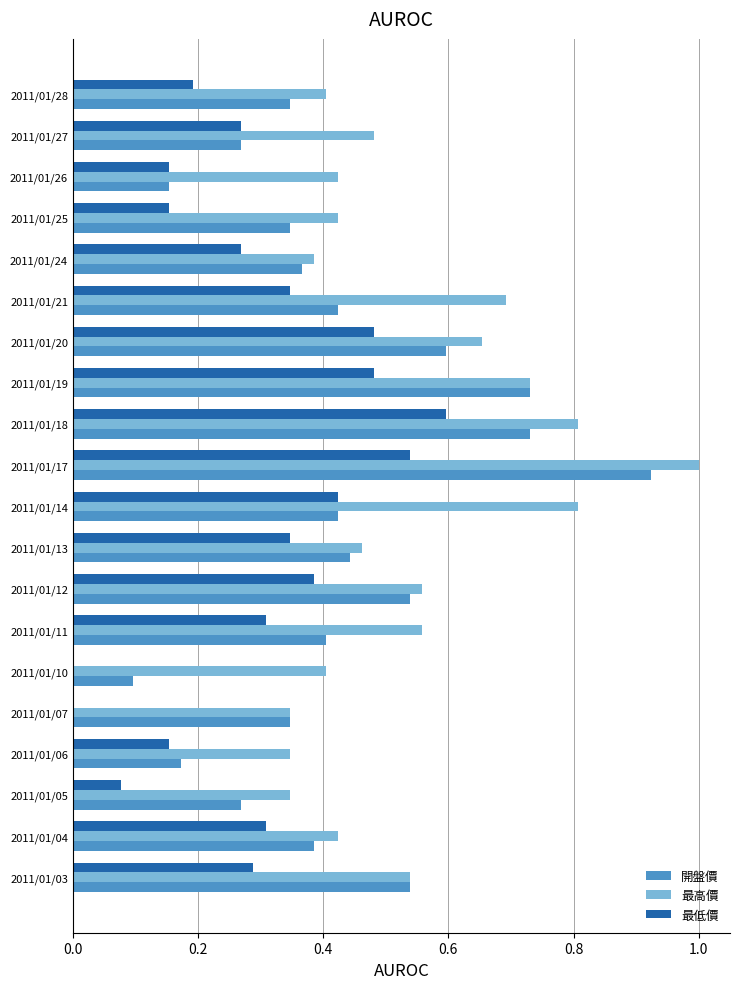

Which category has the highest value across all series?

2011/01/17